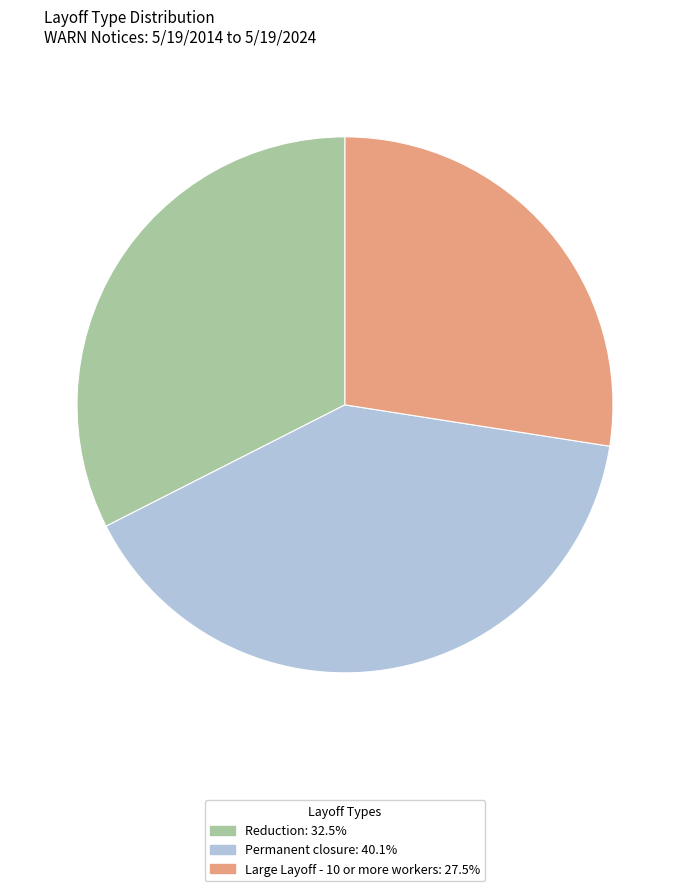

Is there a majority slice in this chart?

No